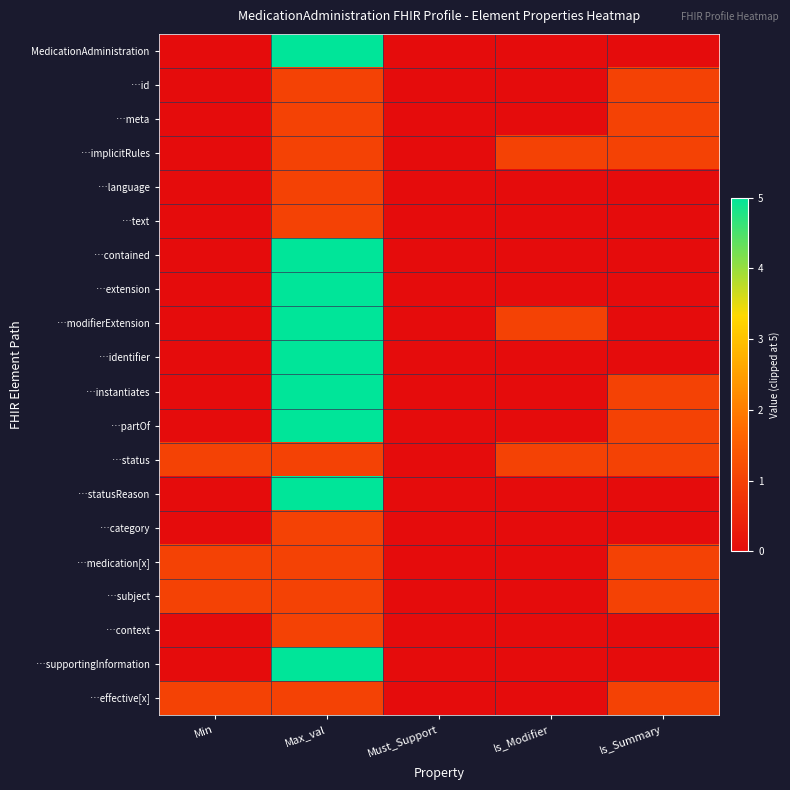

How many data points does each series have?

5